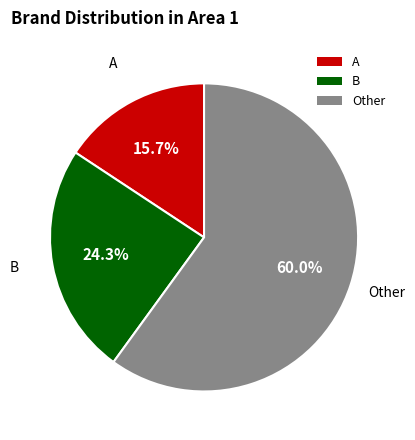

What portion of the pie excludes B?

75.7%